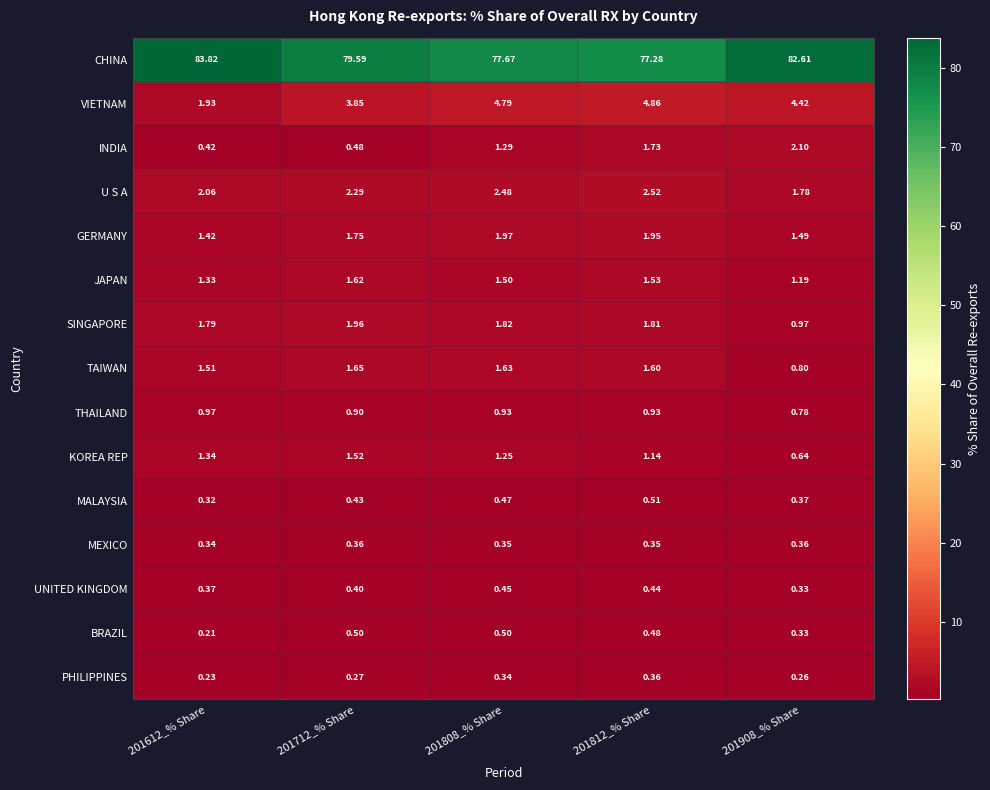

Which series has the widest spread of values?

CHINA